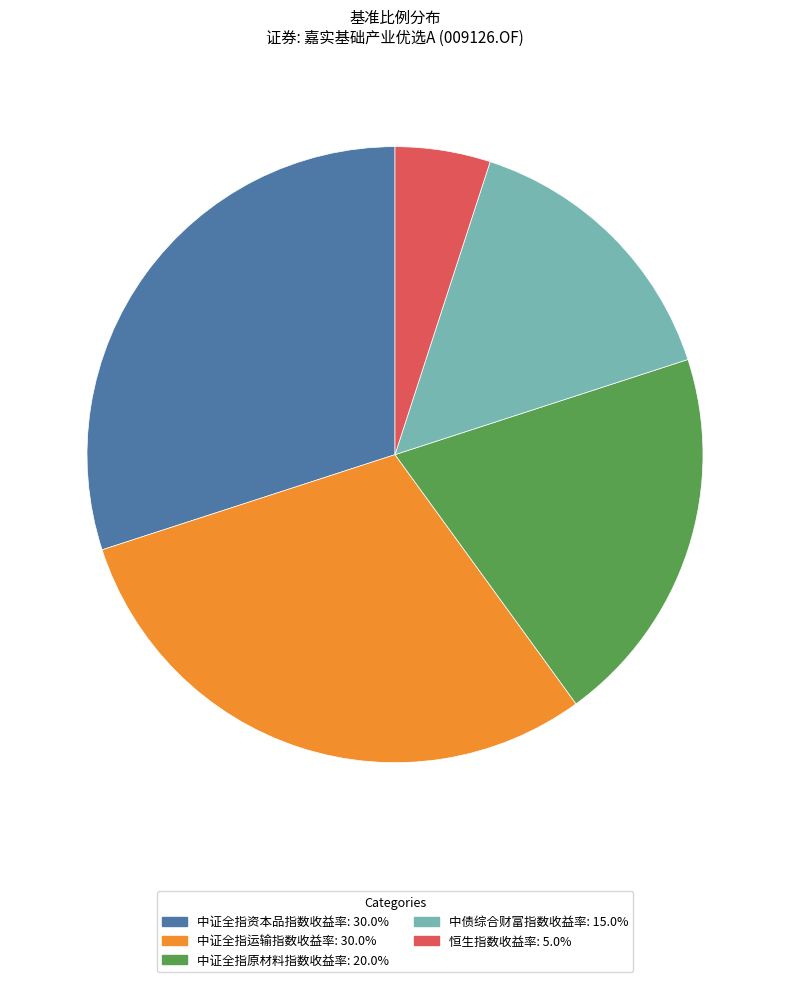

Is the sum of 中债综合财富指数收益率: 15.0% and 恒生指数收益率: 5.0% greater than half?

No